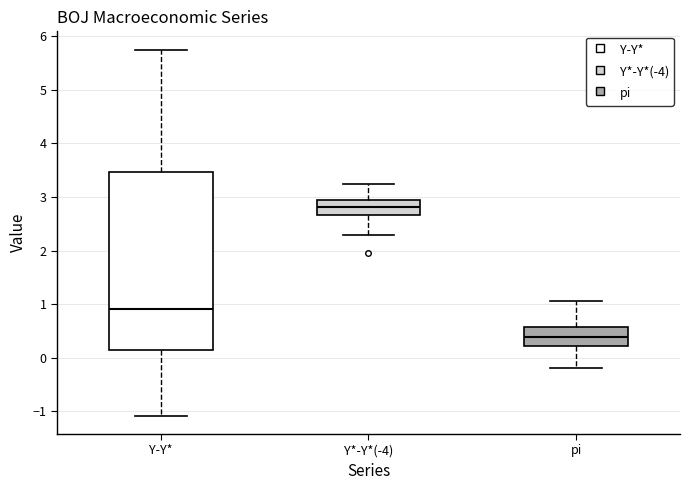

Reading left to right, read every box against the y-axis: the position of its median line, the range the box covers, and the ends of its whiskers. The values are not printed on the chart, so give them approximately, as read against the axis.

Y-Y*: median 0.9, box 0.1 to 3.5, whiskers -1.1 to 5.7
Y*-Y*(-4): median 2.8, box 2.7 to 2.9, whiskers 2.3 to 3.2
pi: median 0.4, box 0.2 to 0.6, whiskers -0.2 to 1.1